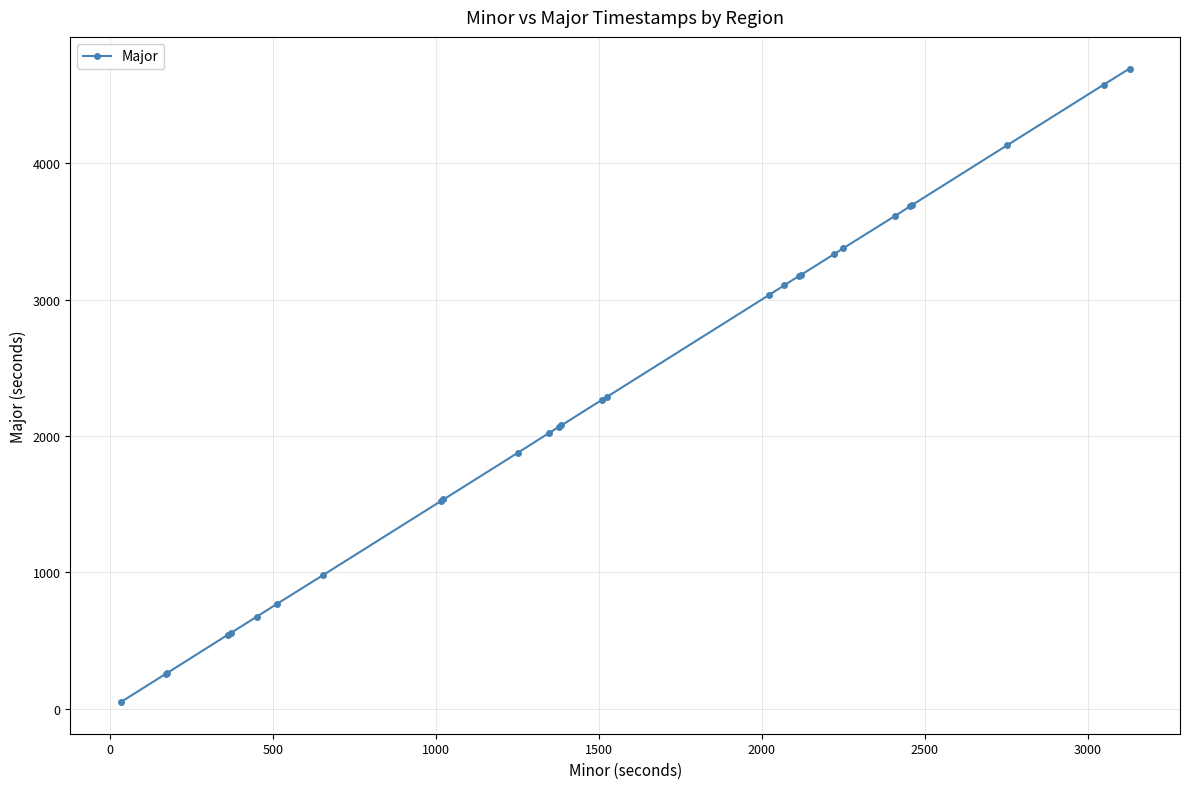

What is the greatest value displayed?

4693